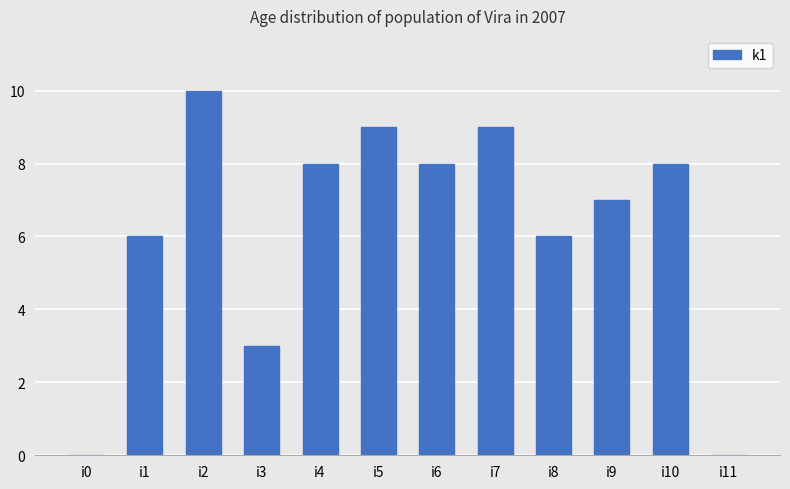

Reading right to left, transcribe all the data shown in this chart.

i11=0	i10=8	i9=7	i8=6	i7=9	i6=8	i5=9	i4=8	i3=3	i2=10	i1=6	i0=0